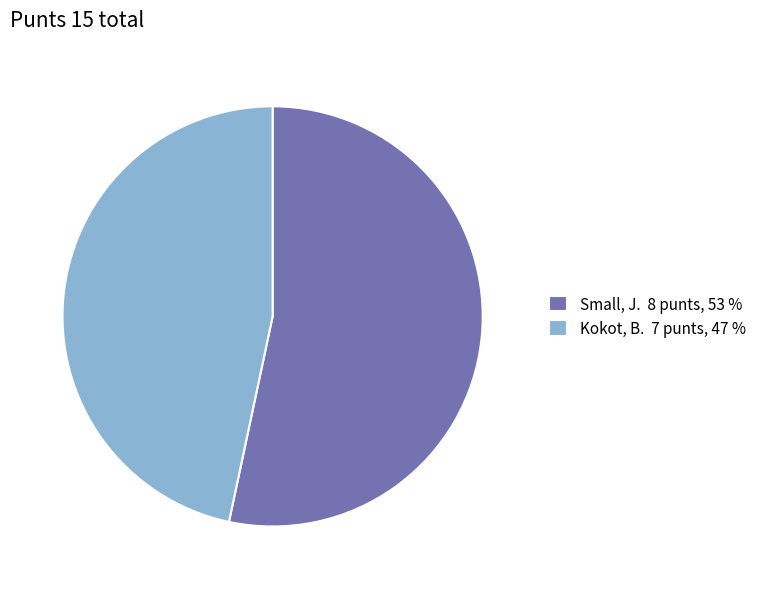

Does any single category account for the majority?

Yes